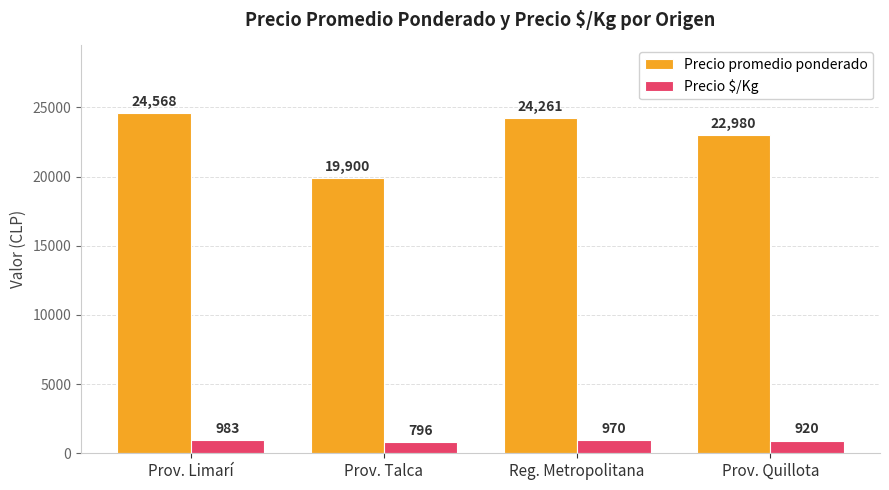

Which series has the widest spread of values?

Precio promedio ponderado